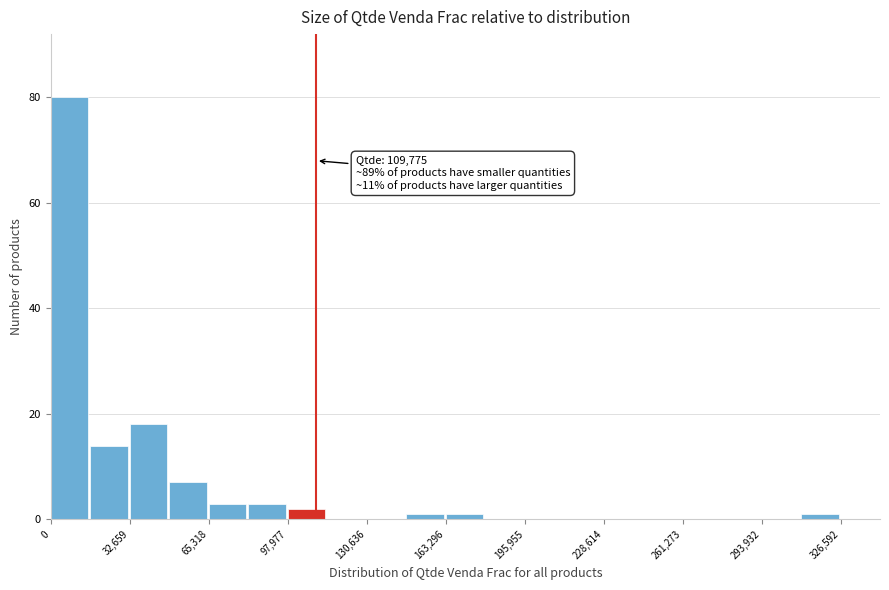

Read against the x-axis, roughly where is the centre of the tallest bar?

10000